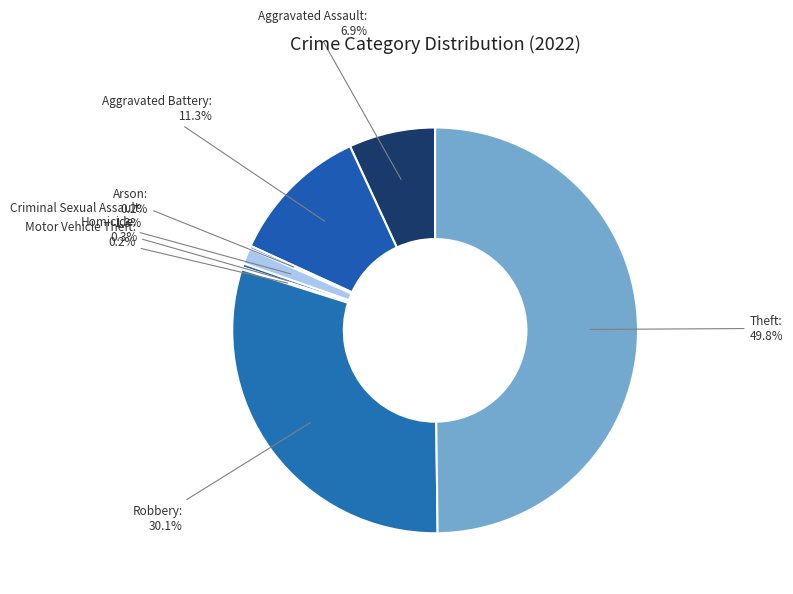

To the nearest percent, what is the average slice percentage?

12%